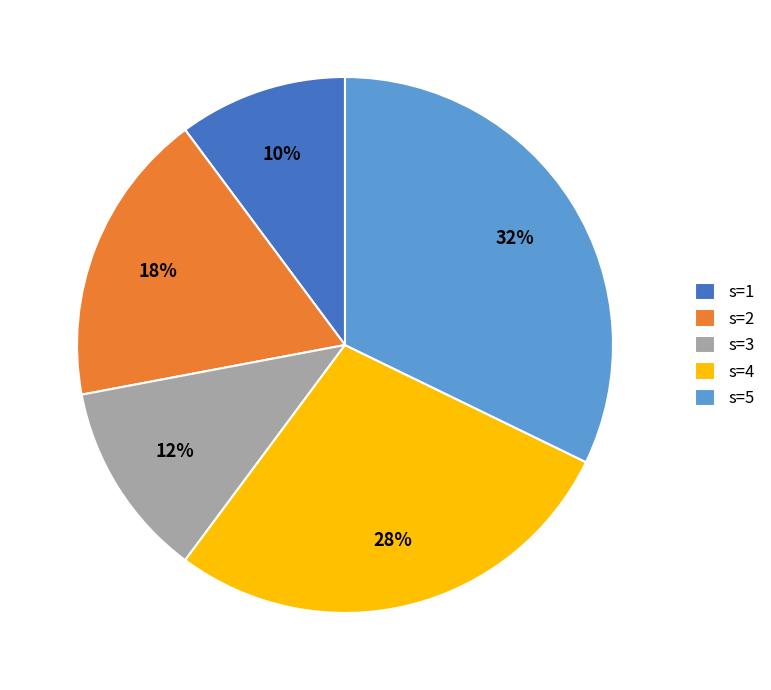

To the nearest percent, what portion does s=2 represent?

18%